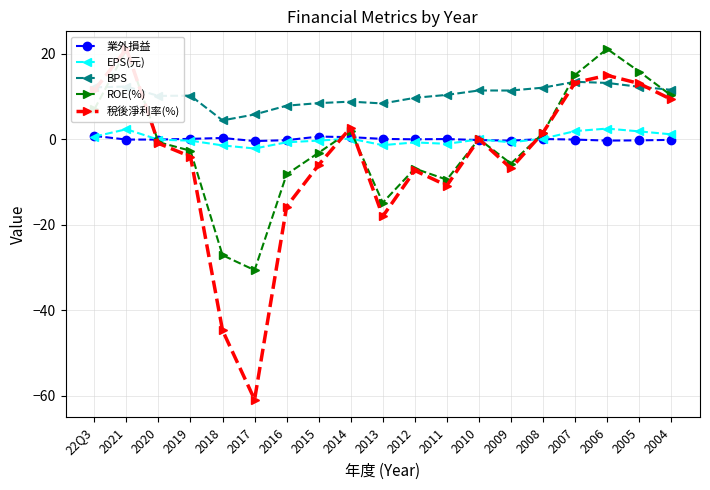

Reading left to right, extract all data points from this chart.

業外損益: 22Q3=0.8	2021=-0.0	2020=-0.0	2019=0.1	2018=0.3	2017=-0.4	2016=-0.2	2015=0.7	2014=0.5	2013=0.1	2012=0.0	2011=0.1	2010=-0.1	2009=-0.3	2008=0.1	2007=-0.0	2006=-0.3	2005=-0.2	2004=-0.1
EPS(元): 22Q3=0.7	2021=2.4	2020=-0.1	2019=-0.3	2018=-1.4	2017=-2.1	2016=-0.7	2015=-0.3	2014=0.2	2013=-1.3	2012=-0.7	2011=-1.0	2010=0.0	2009=-0.7	2008=0.2	2007=1.9	2006=2.5	2005=1.9	2004=1.2
BPS: 22Q3=12.2	2021=12.4	2020=10.2	2019=10.2	2018=4.5	2017=5.8	2016=7.9	2015=8.5	2014=8.8	2013=8.4	2012=9.7	2011=10.4	2010=11.5	2009=11.4	2008=12.1	2007=13.5	2006=13.2	2005=12.3	2004=11.6
ROE(%): 22Q3=7.1	2021=21.0	2020=-0.6	2019=-2.6	2018=-27.1	2017=-30.6	2016=-8.2	2015=-3.1	2014=2.0	2013=-14.8	2012=-6.8	2011=-9.4	2010=0.1	2009=-5.7	2008=1.4	2007=15.1	2006=21.2	2005=15.9	2004=10.3
稅後淨利率(%): 22Q3=11.5	2021=21.2	2020=-0.9	2019=-4.0	2018=-44.7	2017=-60.9	2016=-15.7	2015=-6.0	2014=2.8	2013=-18.0	2012=-7.3	2011=-10.8	2010=0.1	2009=-6.8	2008=1.6	2007=13.3	2006=15.0	2005=13.1	2004=9.4